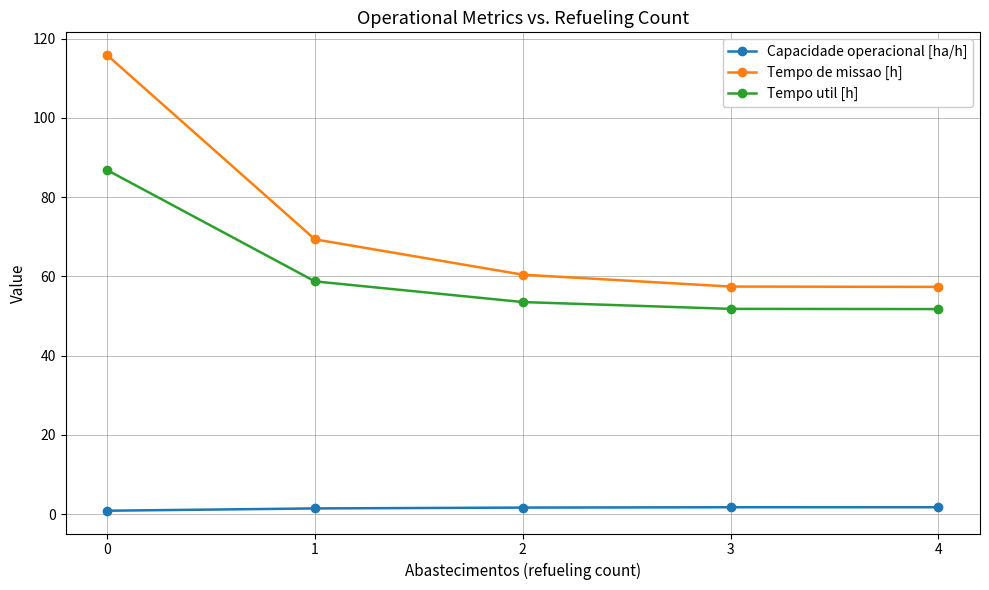

Is it true that Tempo de missao [h] equals 121.8 at 1?

False